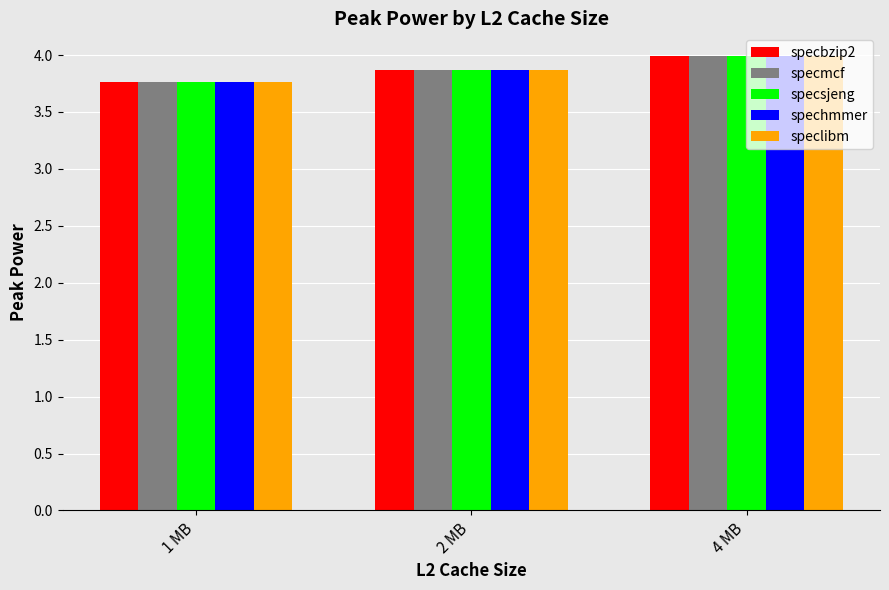

Reading right to left, extract all data points from this chart.

specbzip2: 4 MB=4.0	2 MB=3.9	1 MB=3.8
specmcf: 4 MB=4.0	2 MB=3.9	1 MB=3.8
specsjeng: 4 MB=4.0	2 MB=3.9	1 MB=3.8
spechmmer: 4 MB=4.0	2 MB=3.9	1 MB=3.8
speclibm: 4 MB=4.0	2 MB=3.9	1 MB=3.8